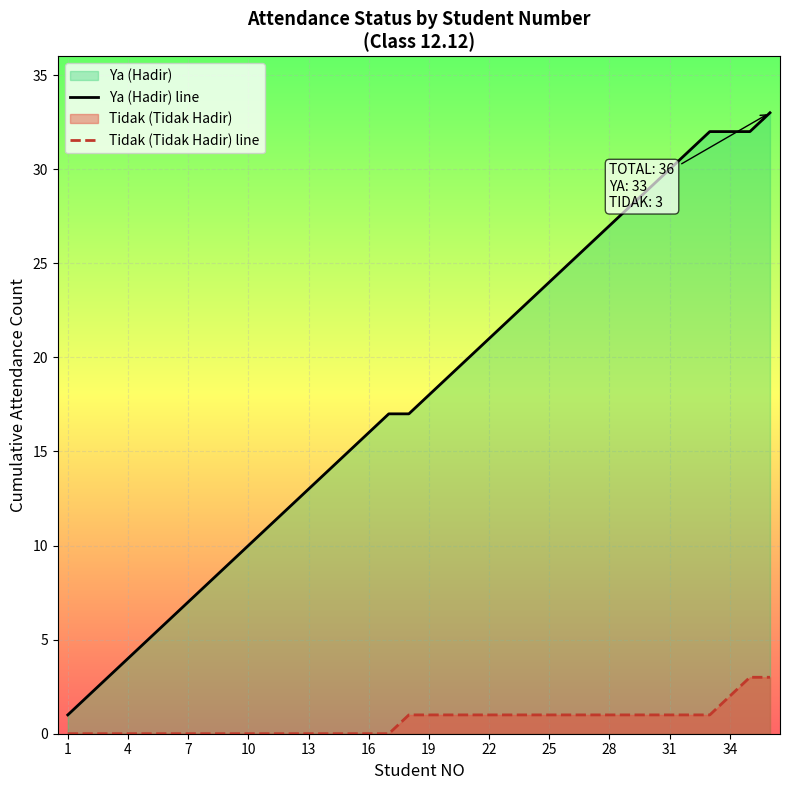

Which series has the largest total across all categories?

Ya (Hadir) line